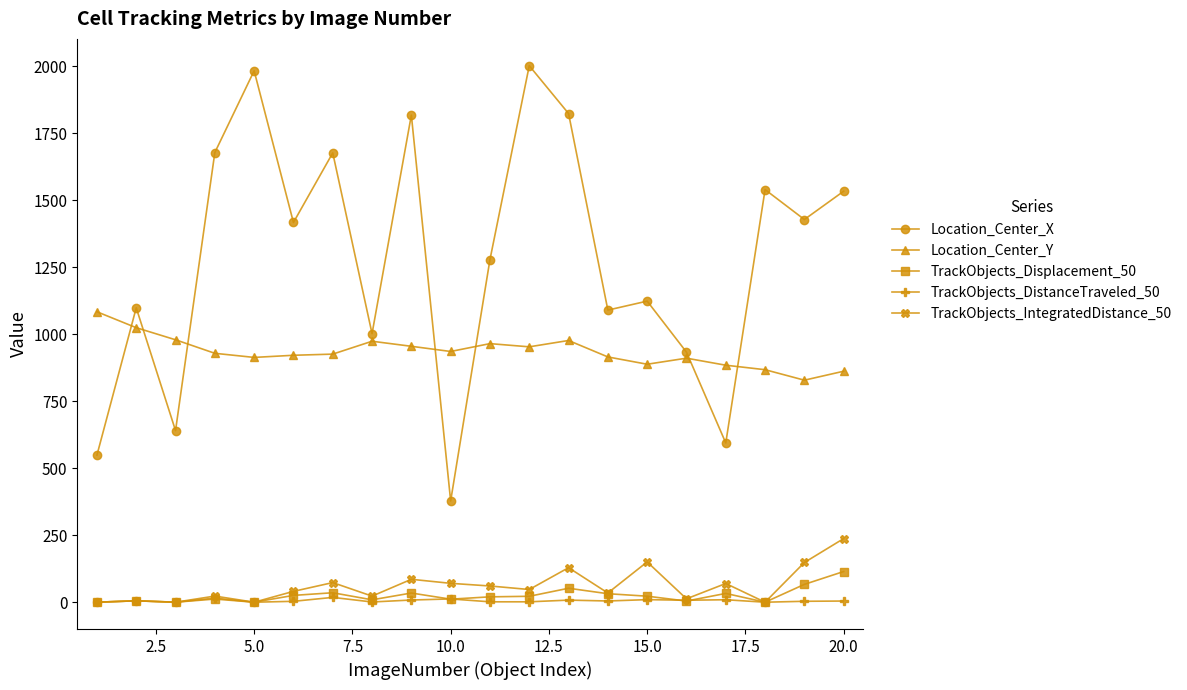

Which series has the widest spread of values?

Location_Center_X